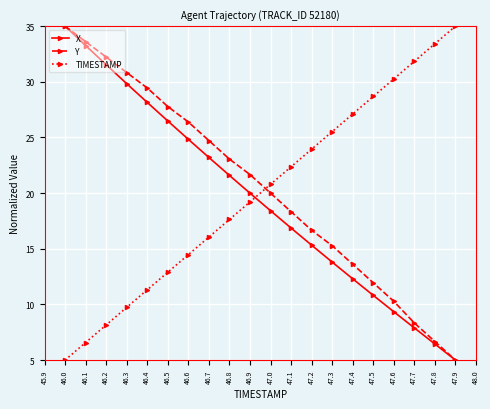

True or false: X has more than 0 points higher than both neighbors.

False